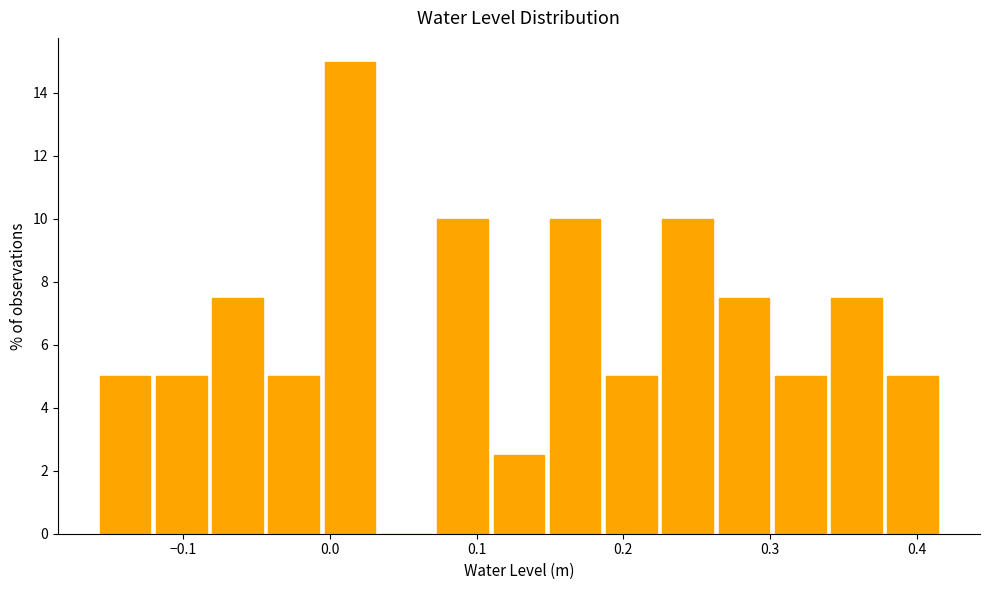

Around what value on the x-axis is the tallest bar? Give the approximate position of its centre, as read against the axis.

0.01